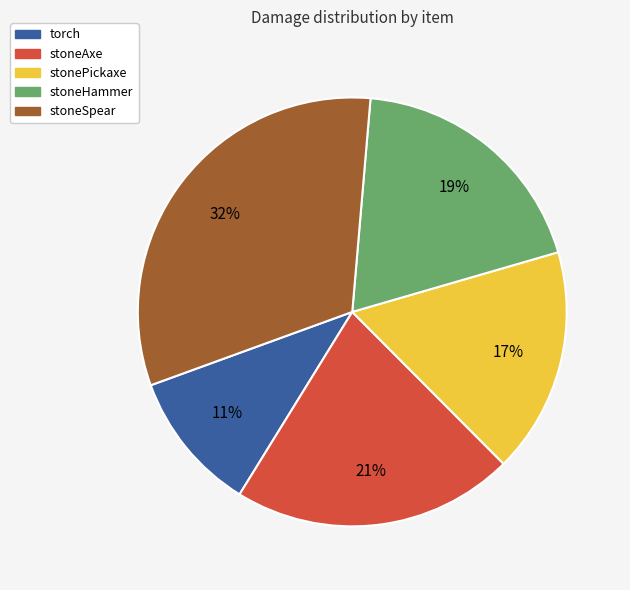

Does stoneSpear account for over 50% of the chart?

No